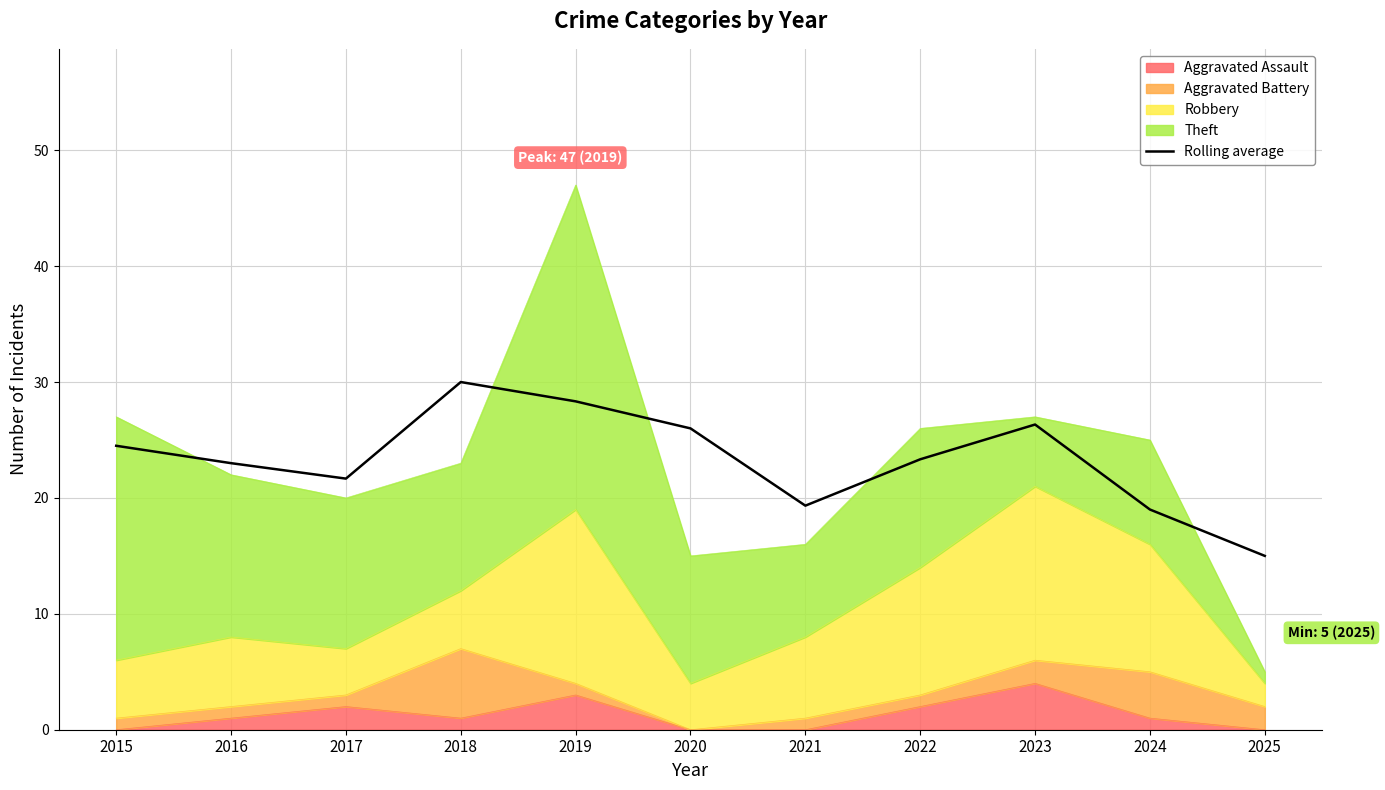

Reading left to right, extract all data points from this chart.

24.5	23.0	21.7	30.0	28.3	26.0	19.3	23.3	26.3	19.0	15.0